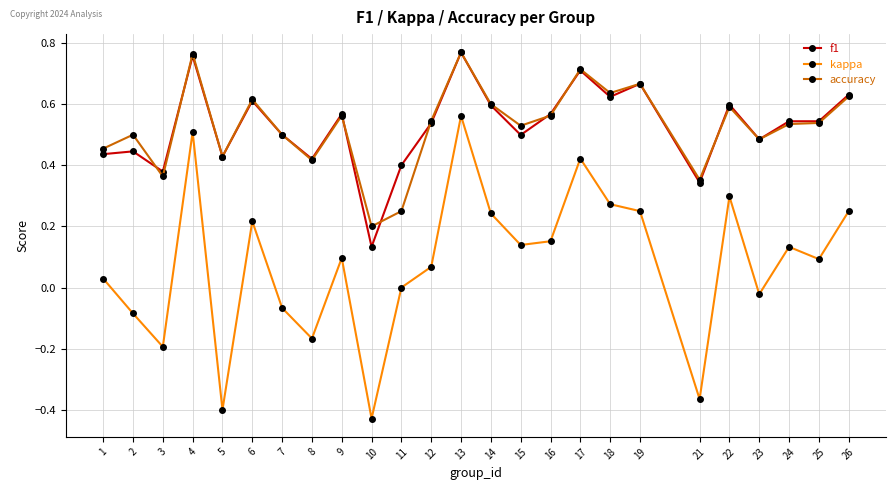

True or false: kappa and accuracy intersect in this chart.

False